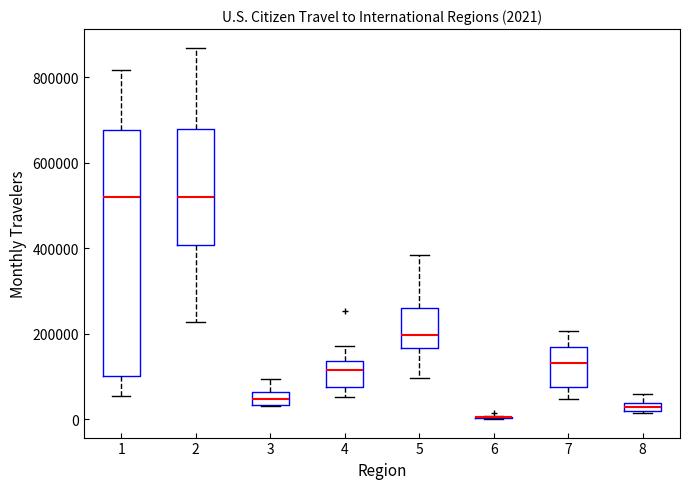

Which box is the tallest, from its lower edge to its upper edge?

1